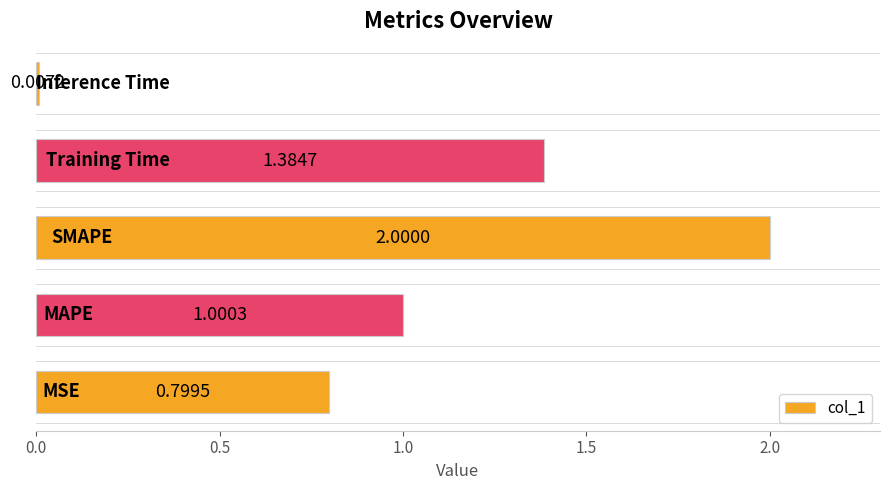

What is the sum of all values?

5.2